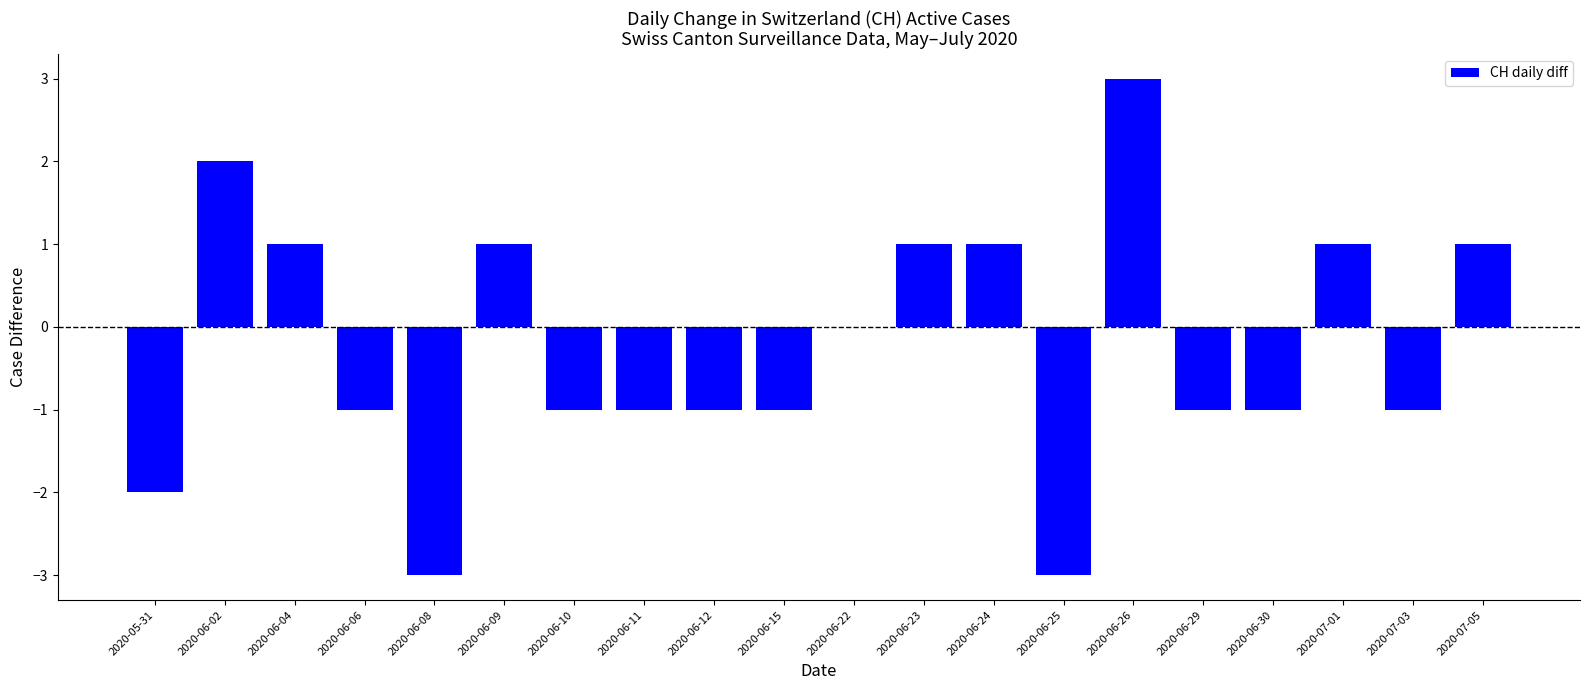

Are the bars horizontal?

No